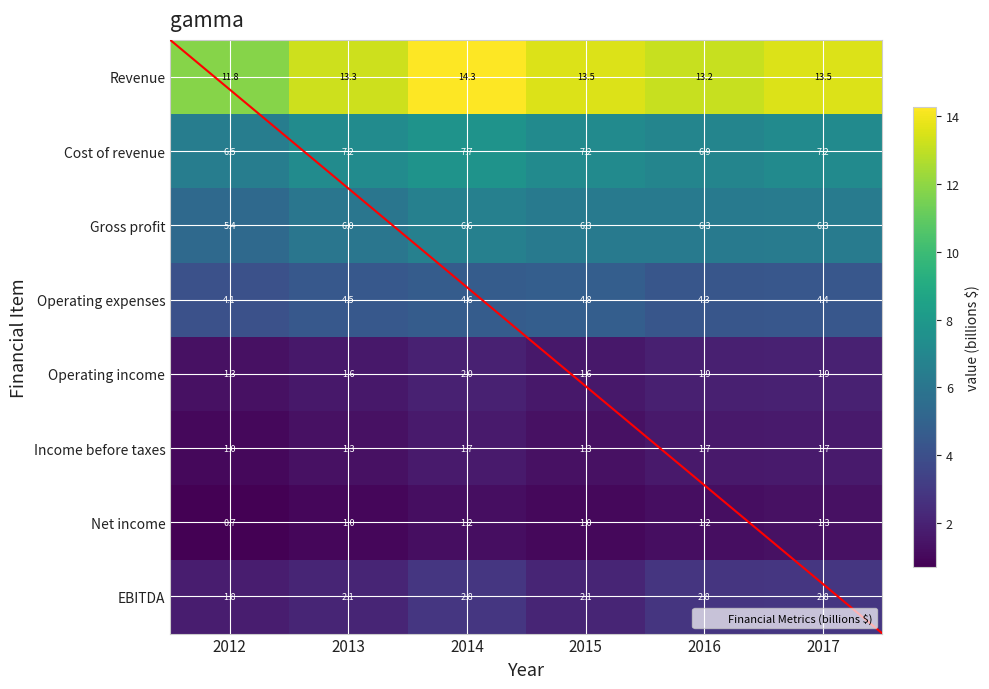

What is the total value across all series at 2017?

39.1